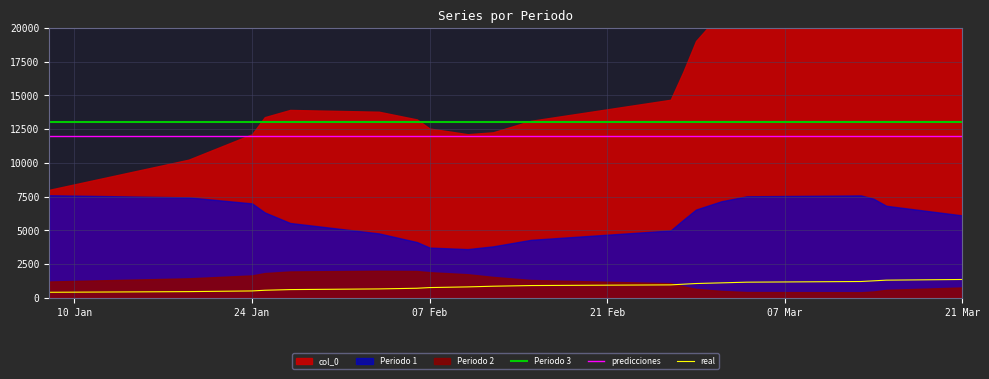

True or false: Periodo 3 and predicciones cross at least once.

False